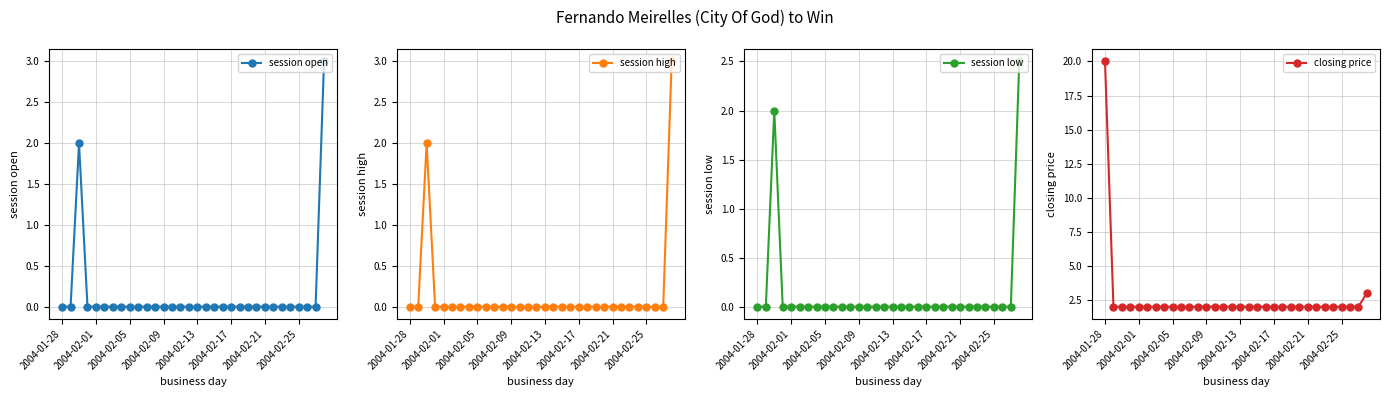

Which has a higher value, 21 or 22?

21